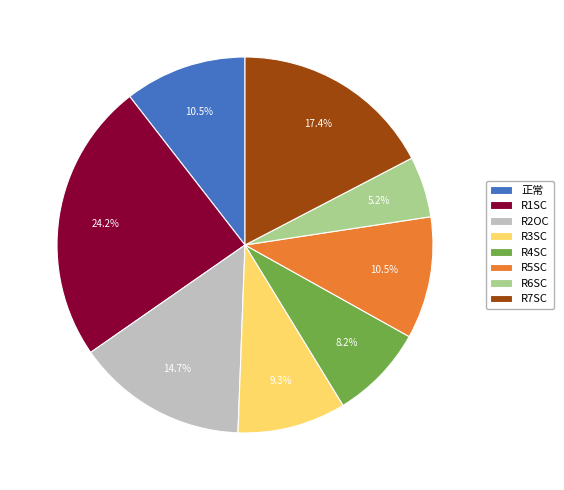

Which has a higher value, R7SC or R3SC?

R7SC